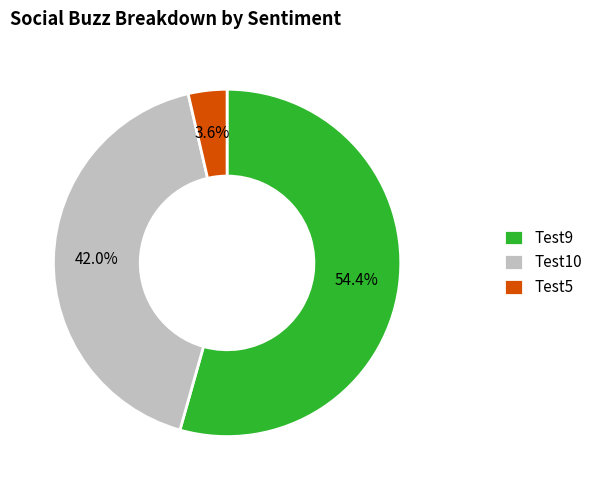

How much of the chart is everything except Test9?

45.6%